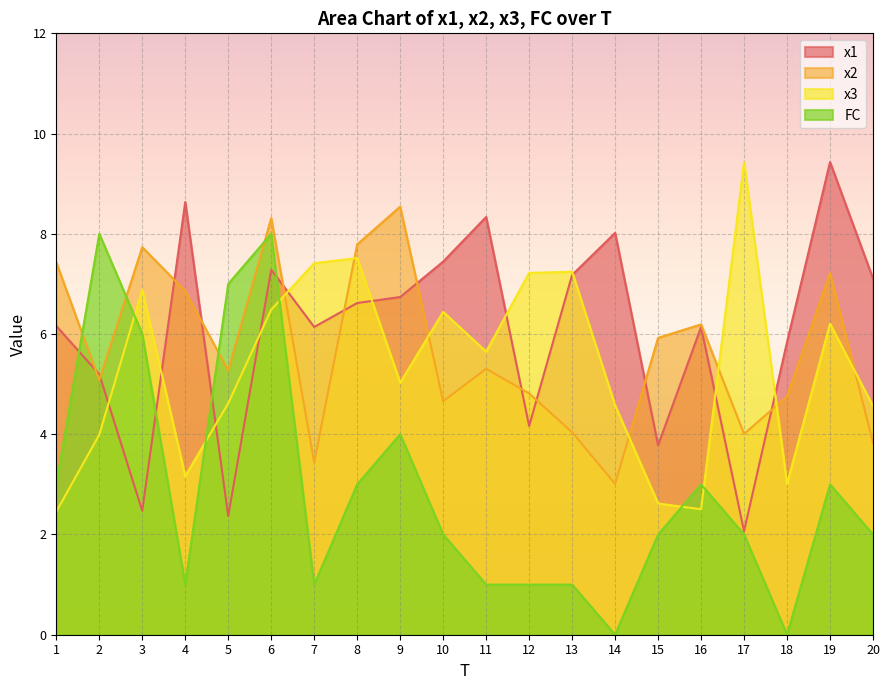

Read the x3 value at 15.

2.6